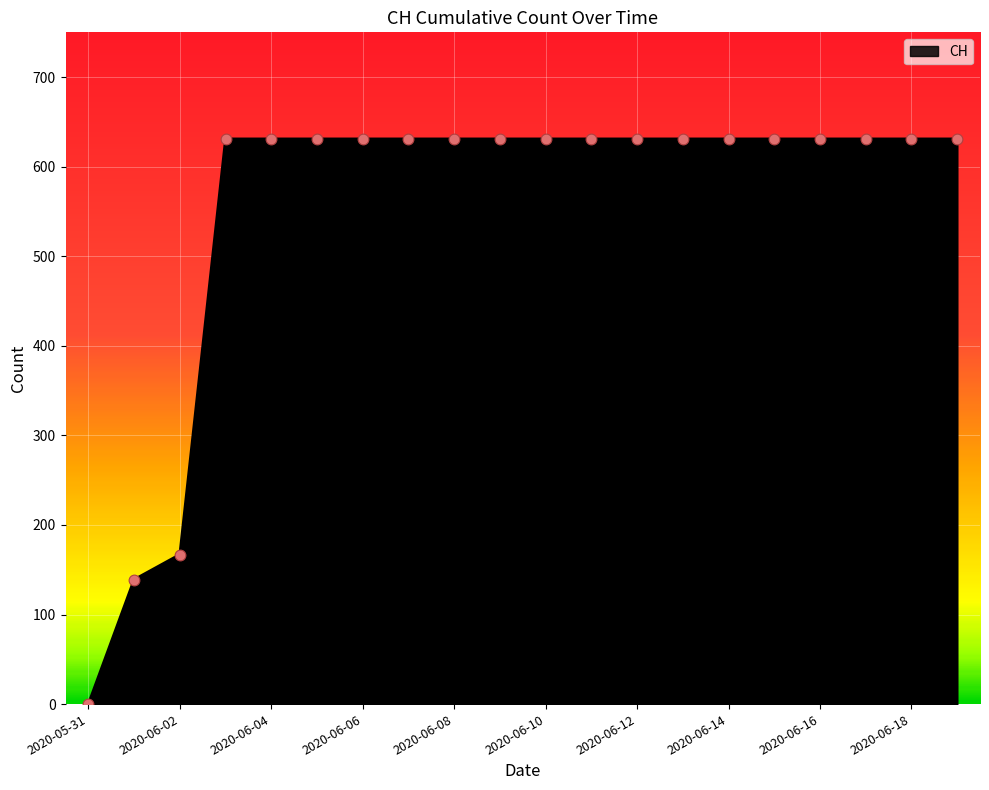

What is the maximum value shown in the chart?

631